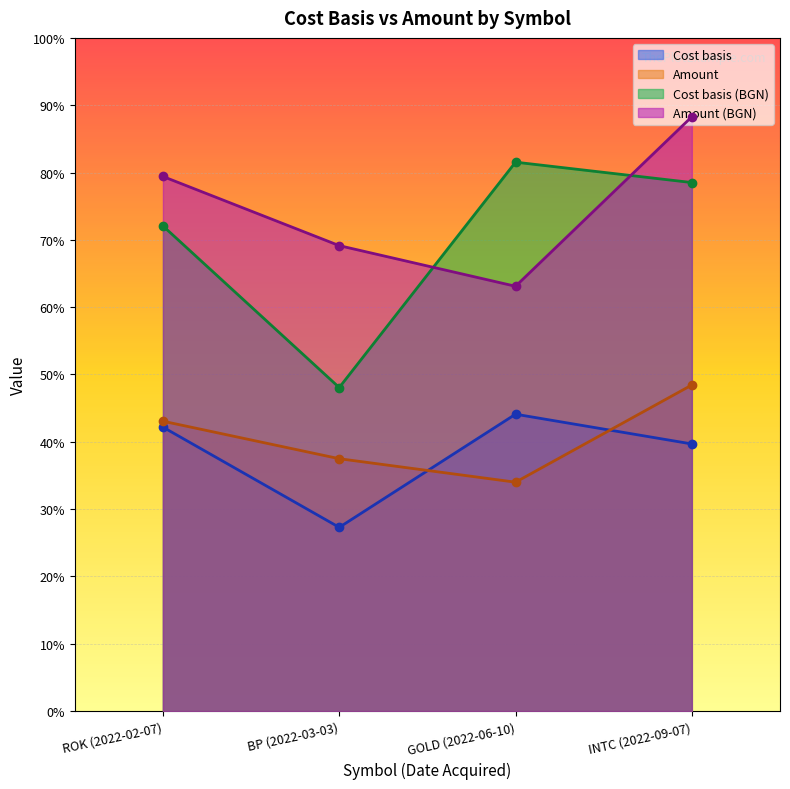

List the series in order of their peak value, lowest first.

Cost basis, Amount, Cost basis (BGN), Amount (BGN)